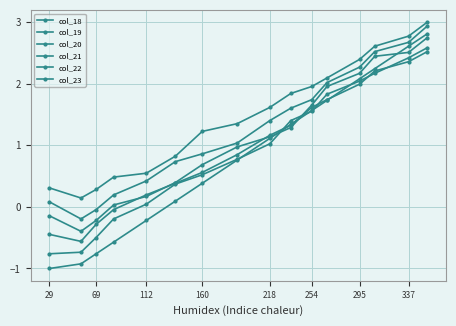

What is the smallest value displayed?

-1.0